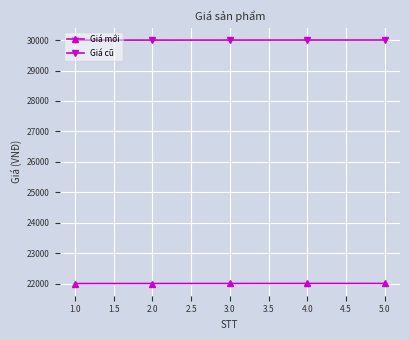

The value of Giá cũ at 2.0 is 30001. True or false?

True